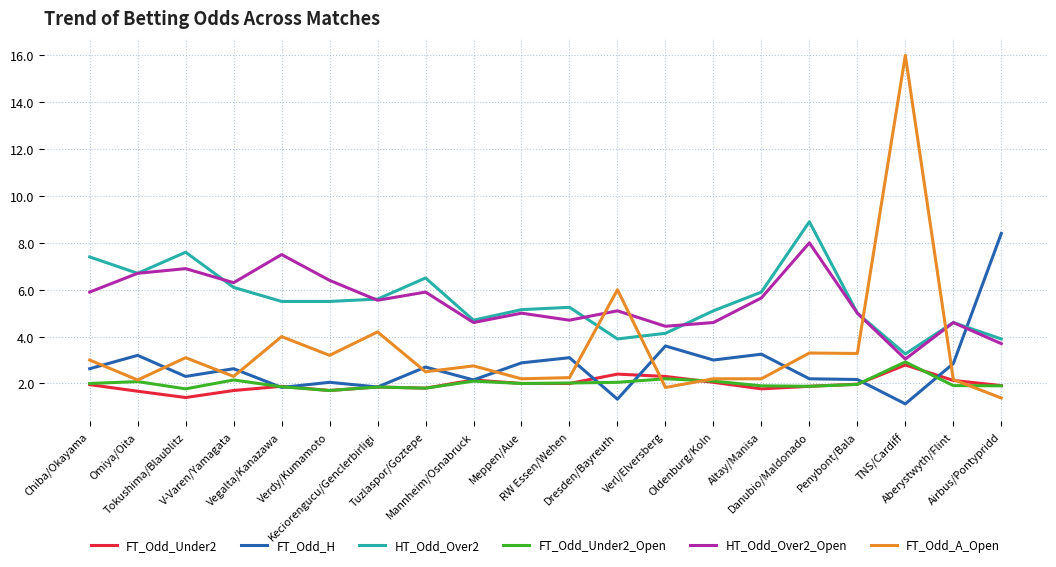

Where is the first local minimum for FT_Odd_Under2_Open?

Tokushima/Blaublitz